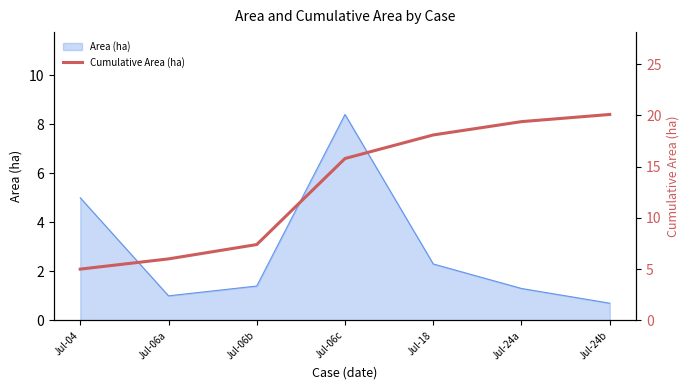

Where does the data first go above 15?

Jul-06c